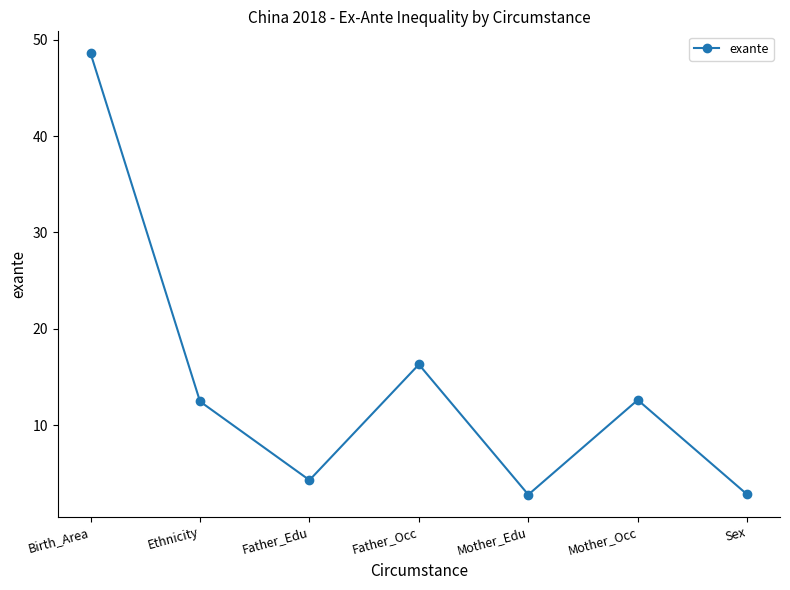

What is the average value?

14.3